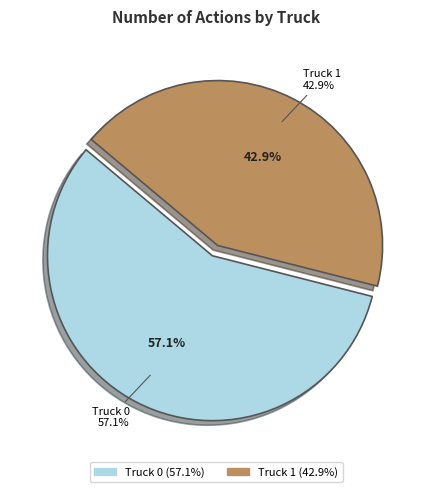

Which category has the smallest portion of the pie?

Truck 1